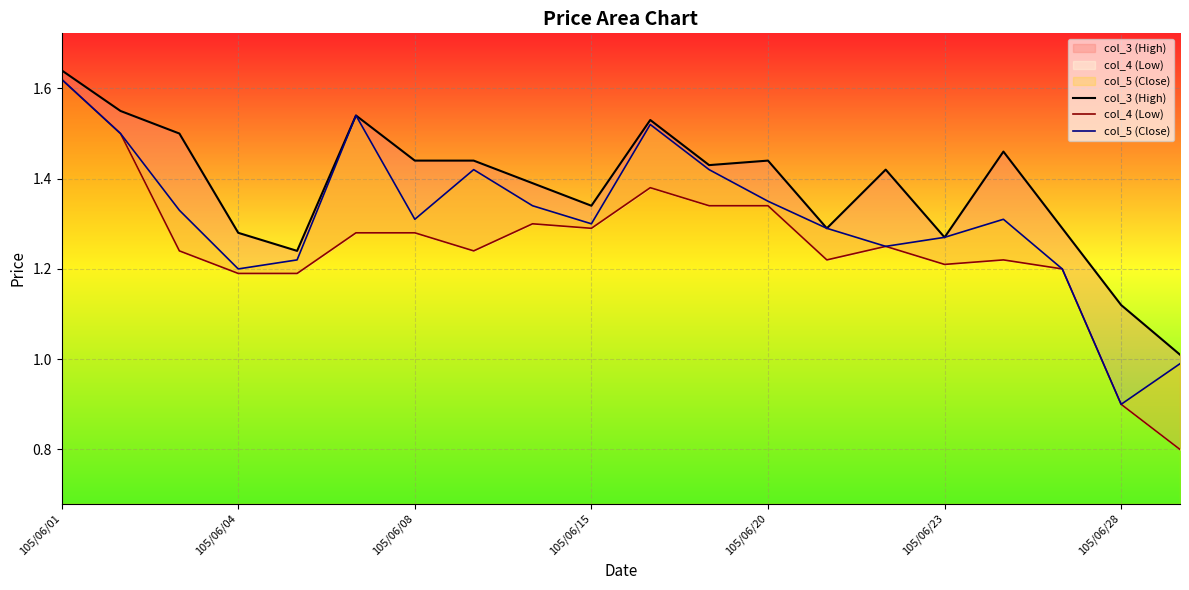

What position from the left is 16?

17